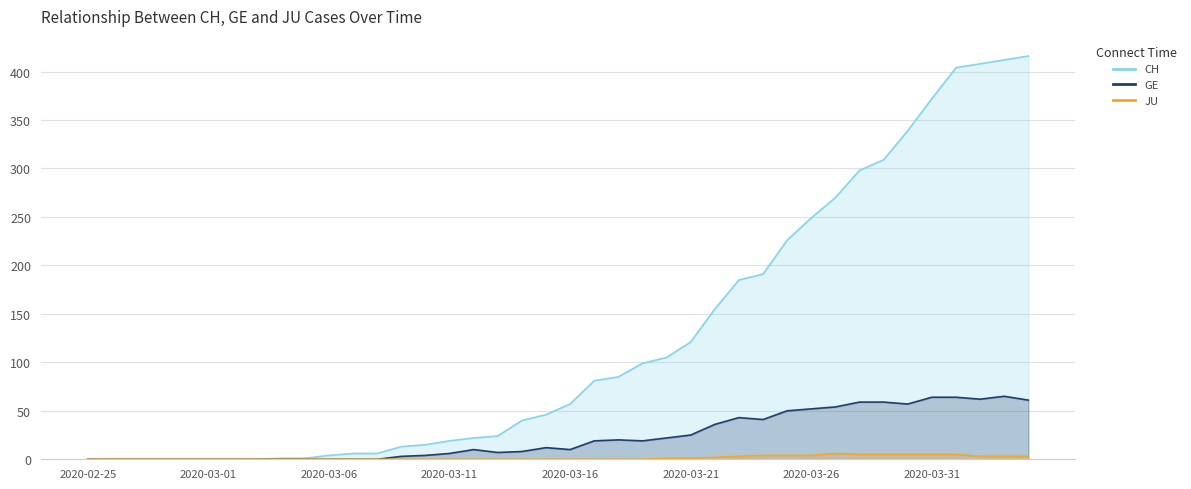

What is the difference between the second highest and minimum values in the CH series?

412